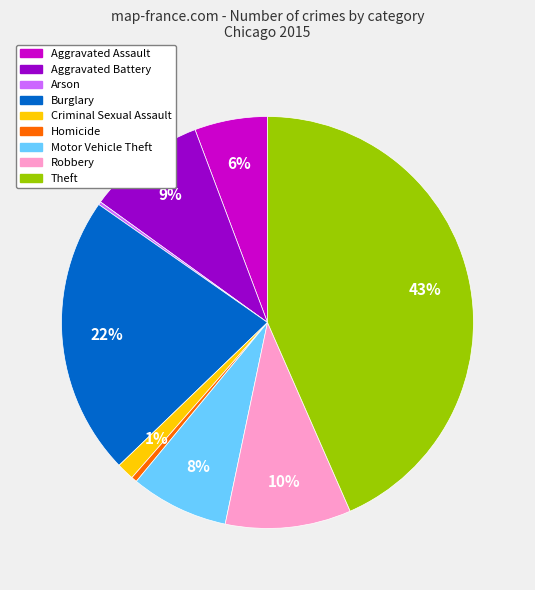

Is there any slice that represents more than half of the pie?

No